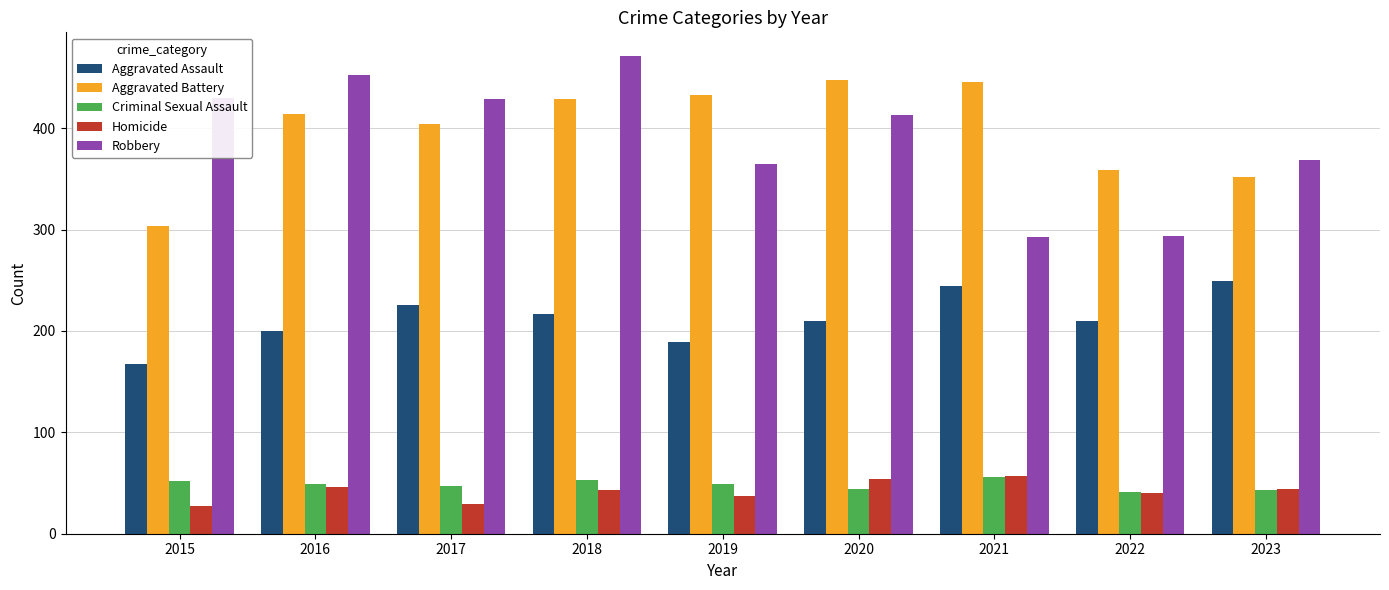

What is the difference between the highest and lowest values at 2016?

406